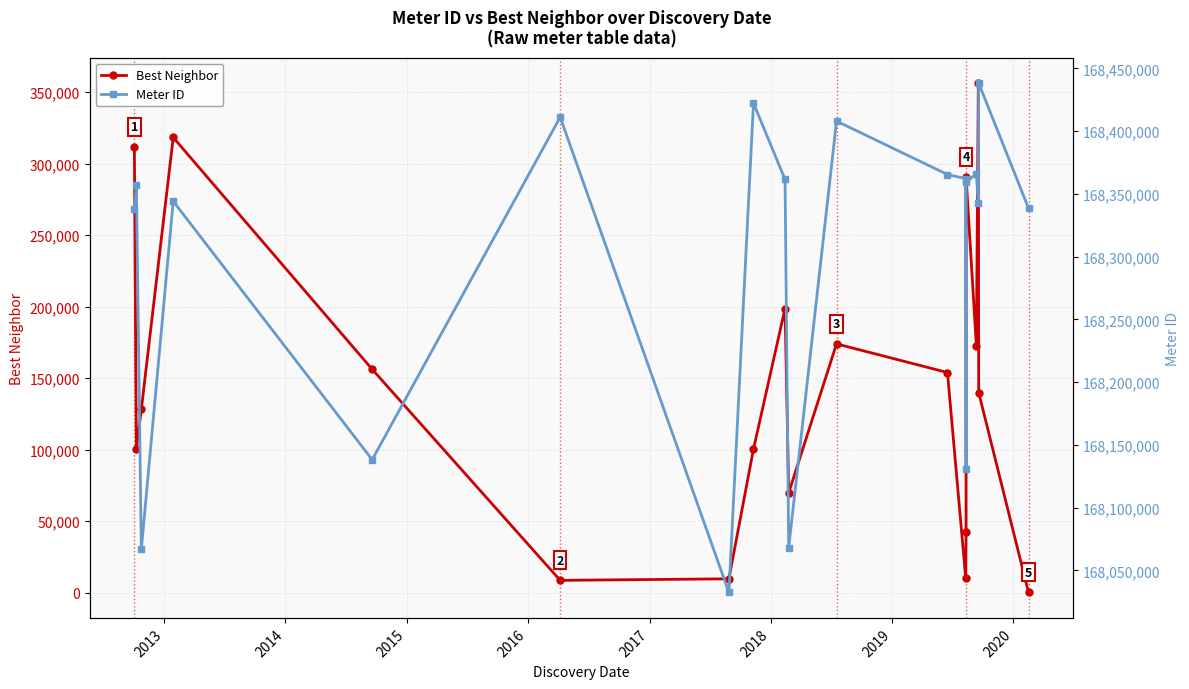

In Best Neighbor, how many points are higher than both neighbors (excluding endpoints)?

5